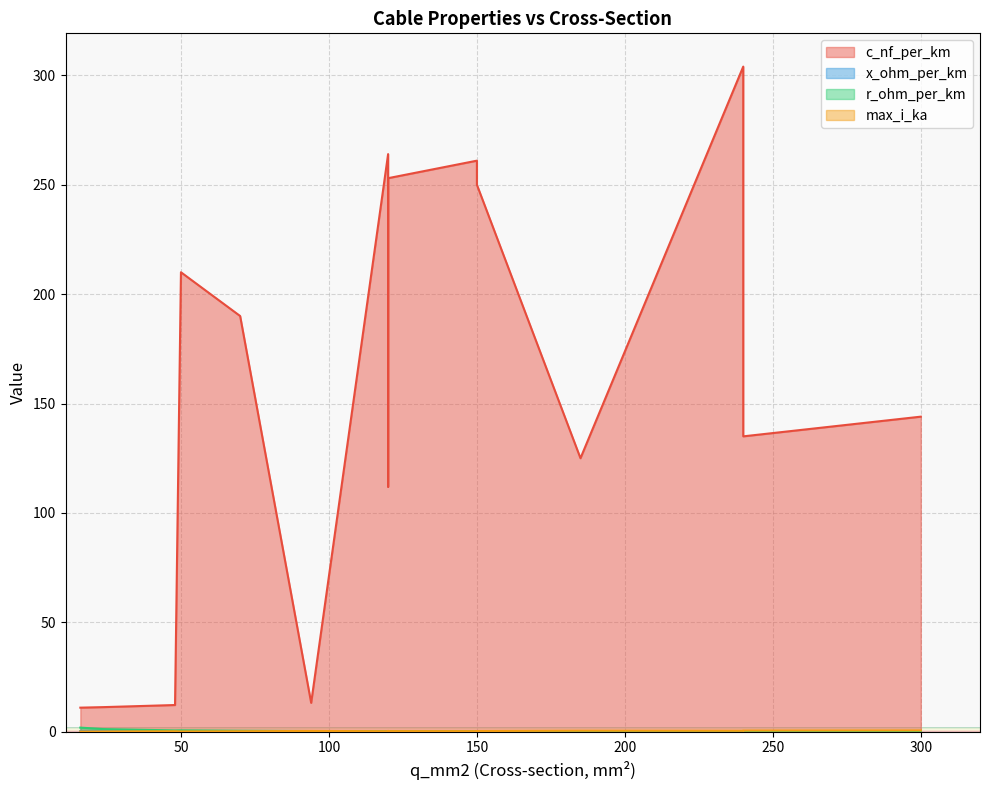

What is the difference between the c_nf_per_km values at 70 and 120?

78.0